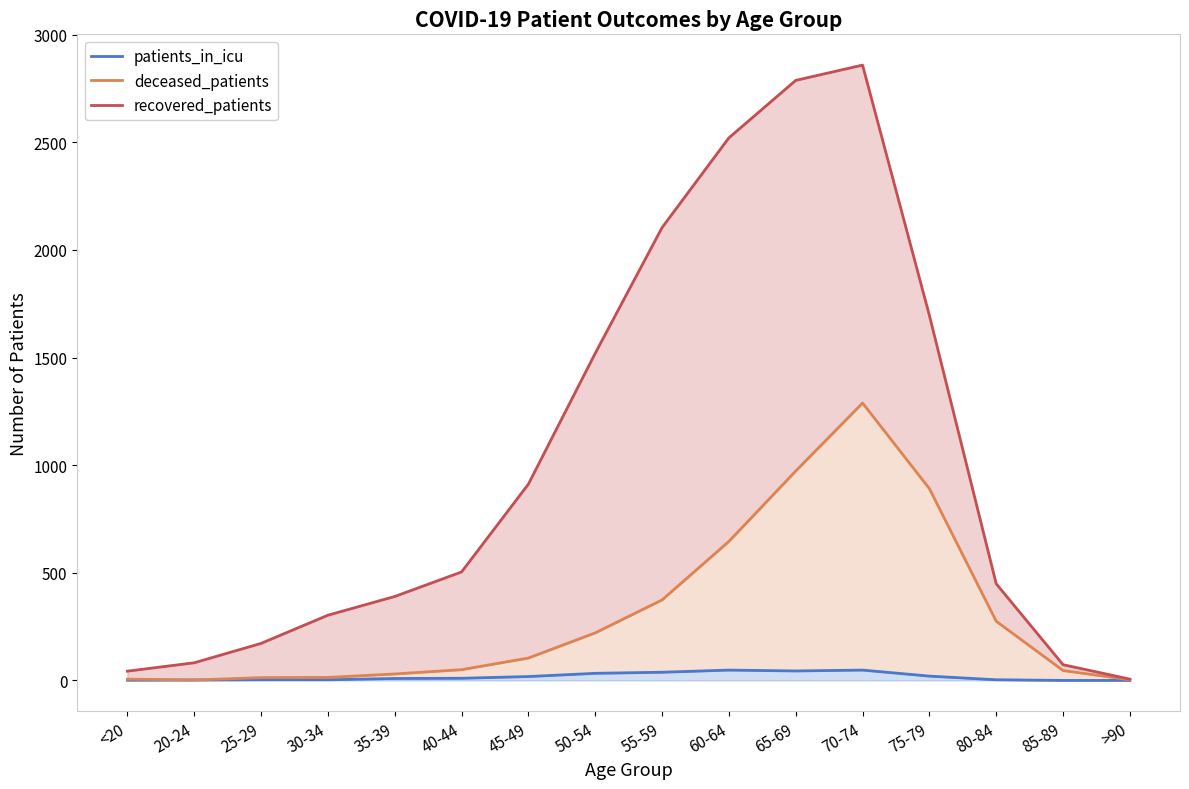

How many data points in patients_in_icu are above 10?

7